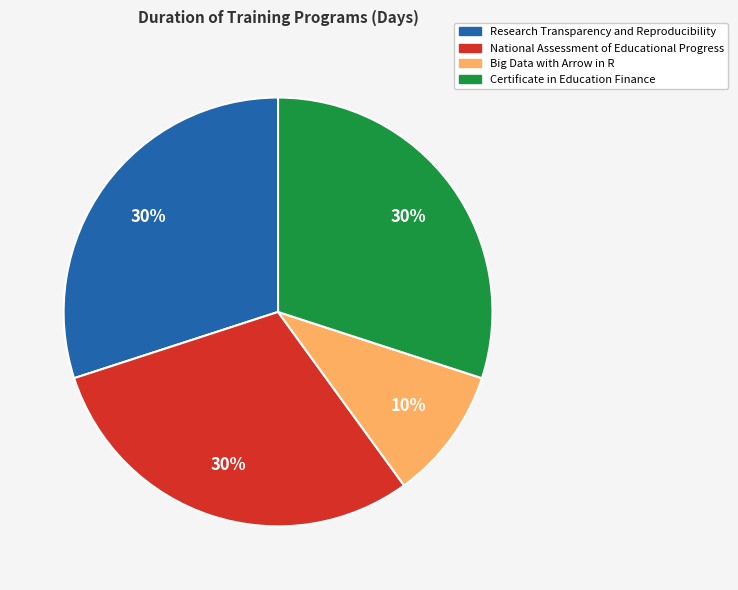

How many segments does this pie chart have?

4